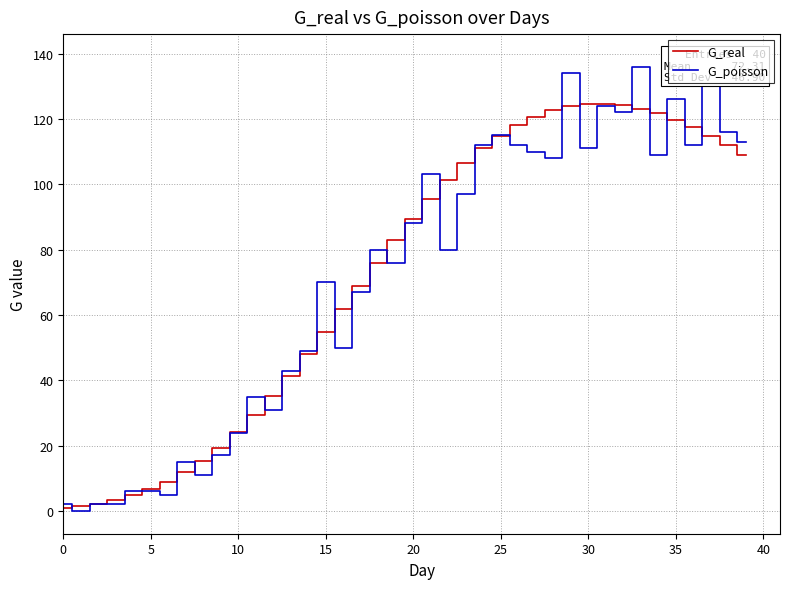

The value of G_real at 36 is 117.5. True or false?

True